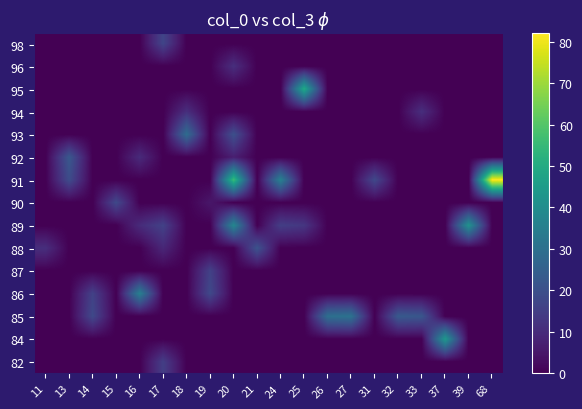

Which category has the lowest value across all series?

11